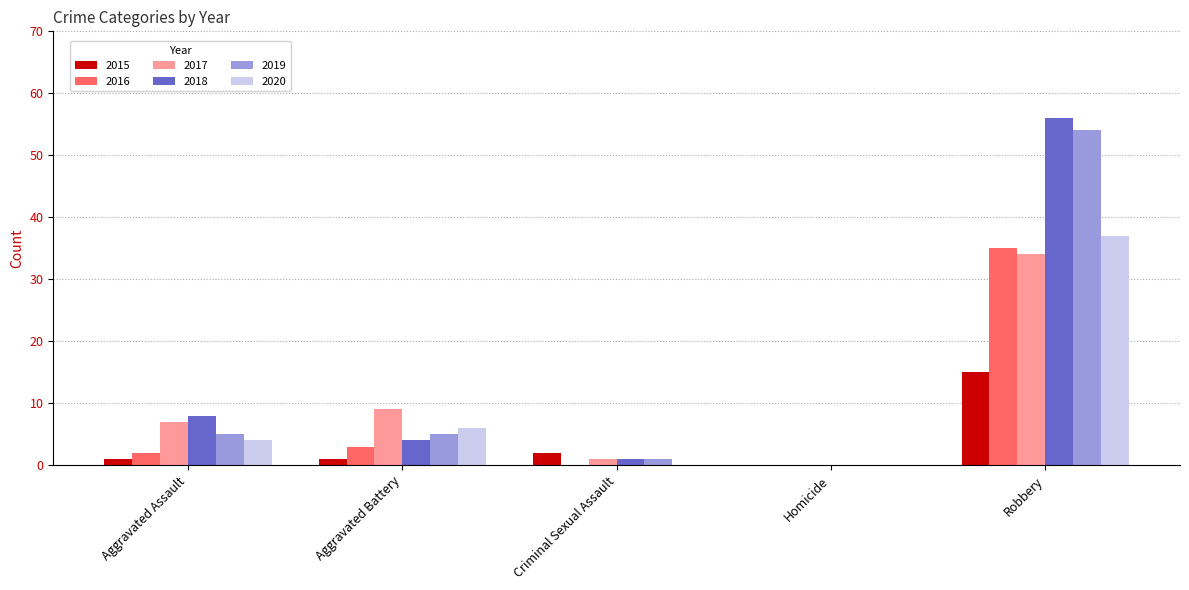

At which label does 2016 reach its peak?

Robbery